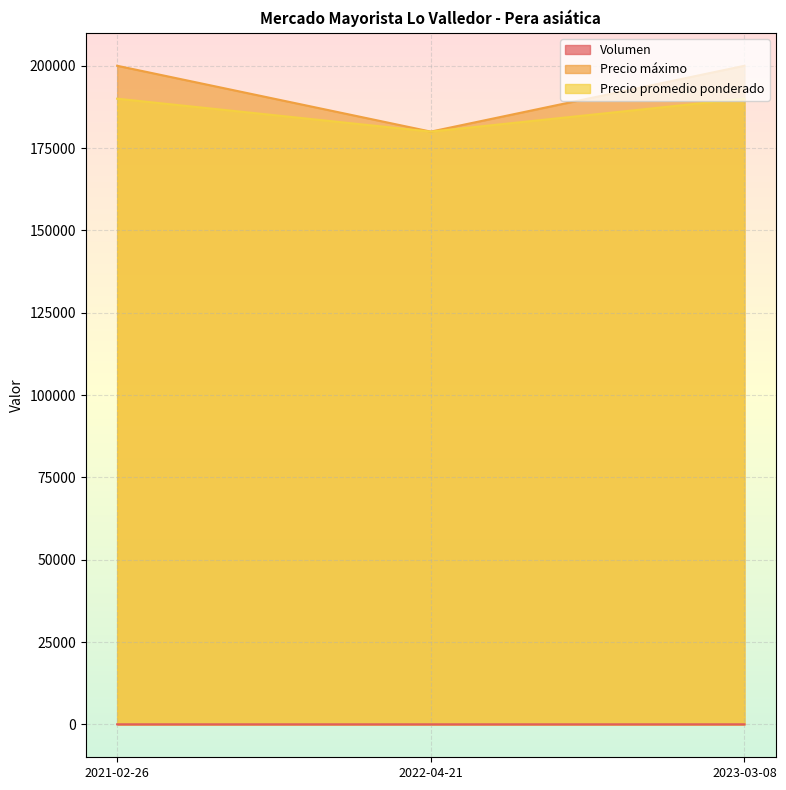

Which label corresponds to the largest value in the chart?

2021-02-26